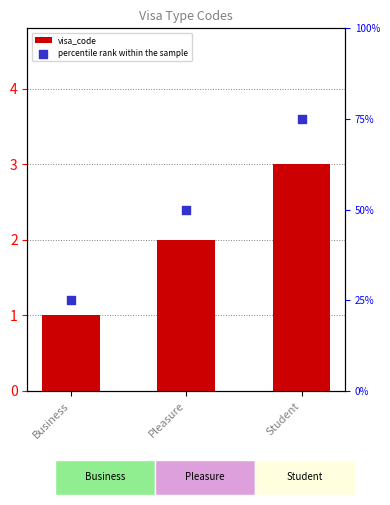

Is the value of visa_code at Business greater than the value of percentile rank within the sample at Business?

No